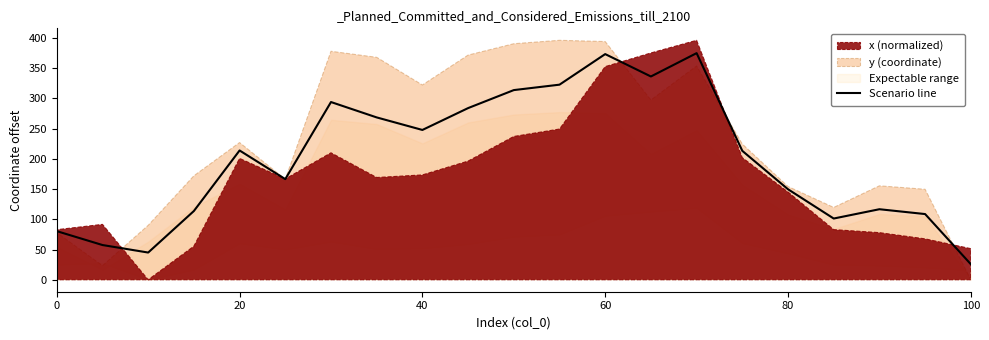

At which label does Scenario line reach its minimum?

100